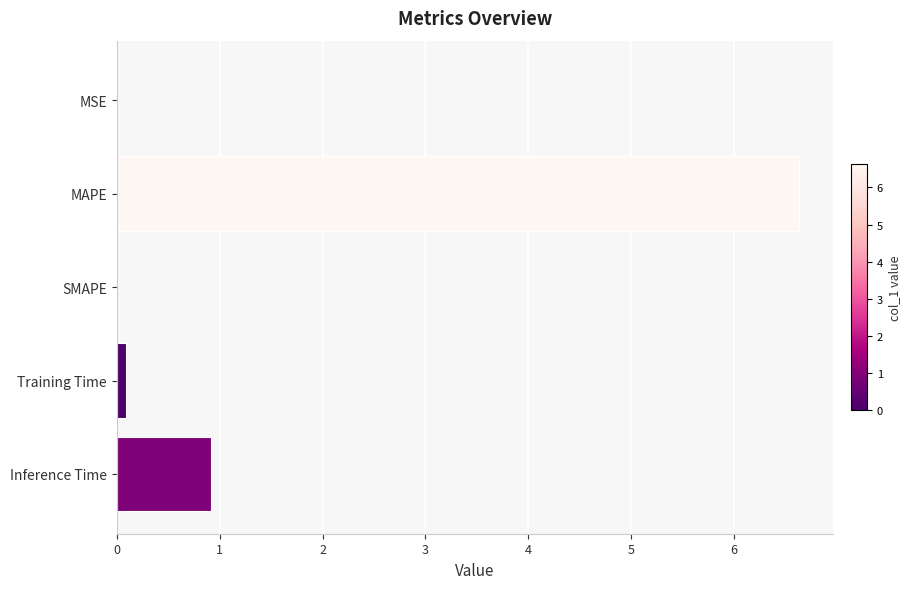

At which category does the chart reach its peak across all series?

MAPE